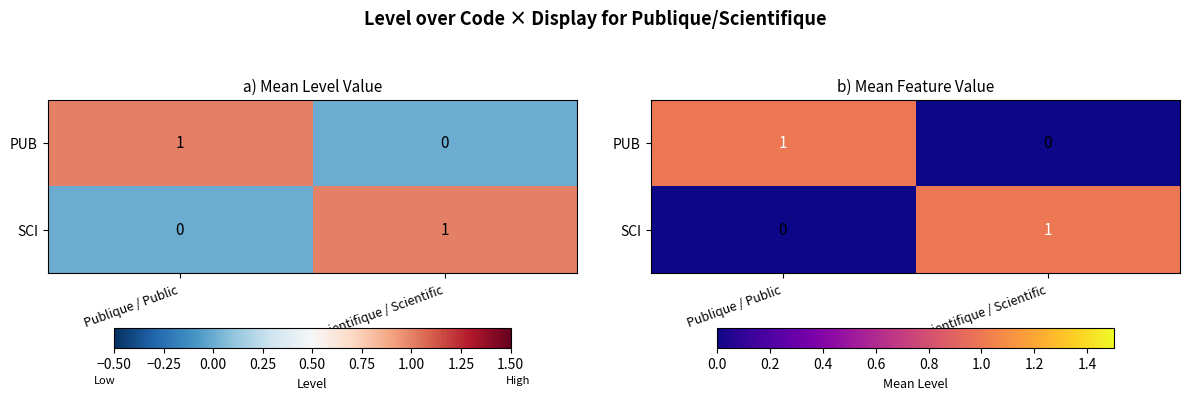

List the series in order of their peak value, highest first.

PUB, SCI